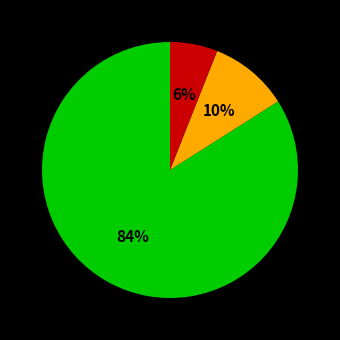

Does any single category account for the majority?

Yes